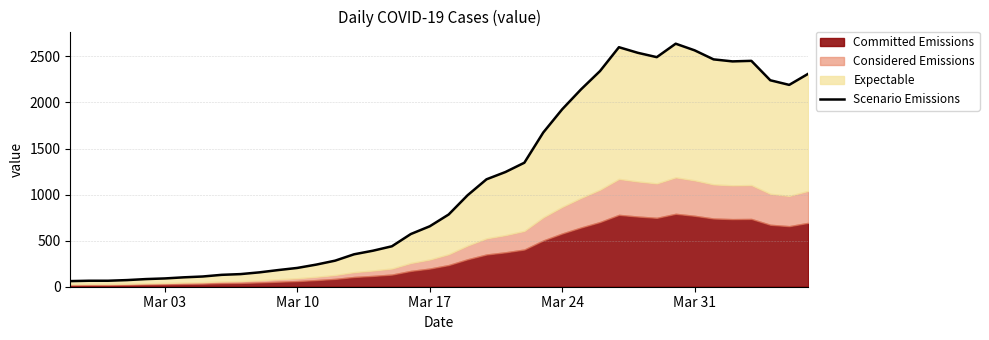

What is the difference between the second highest and minimum values?

2539